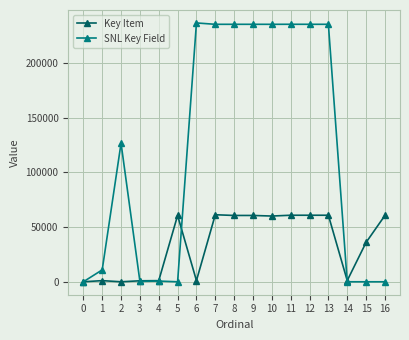

Where is the first local maximum for SNL Key Field?

2